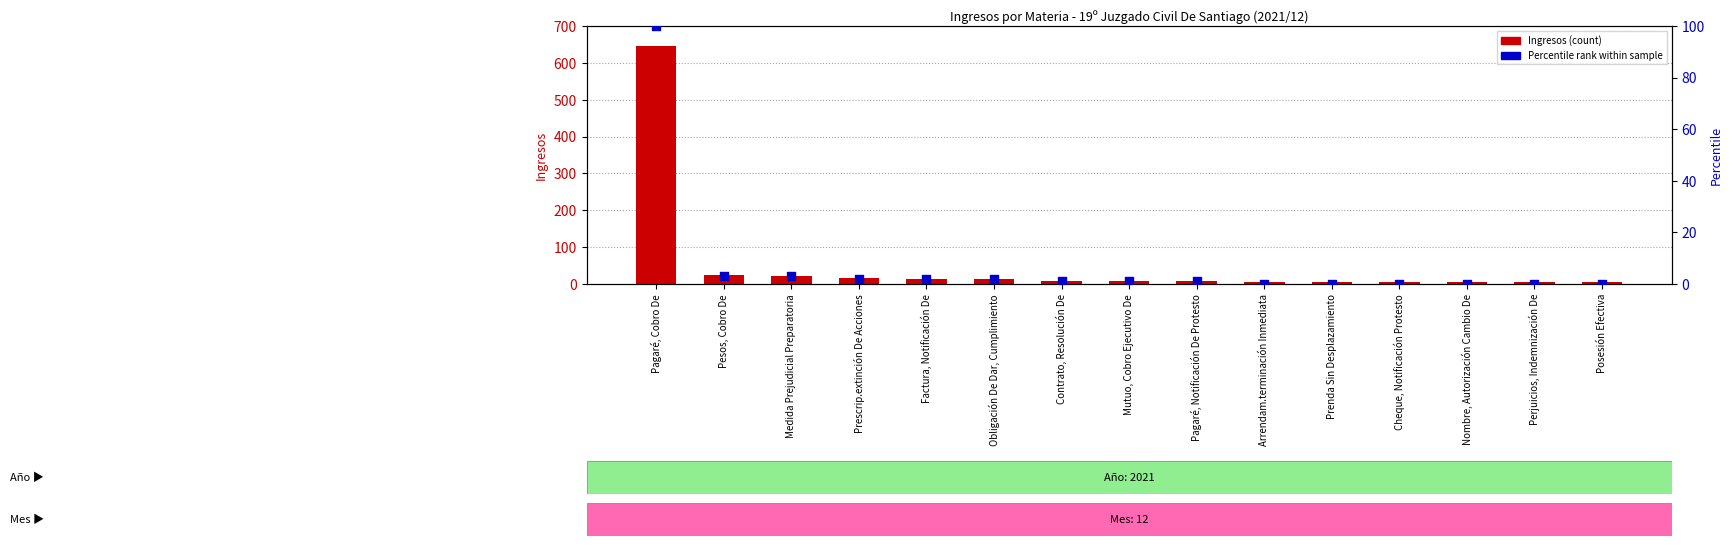

What is the total value across all series at Obligación De Dar, Cumplimiento?

15